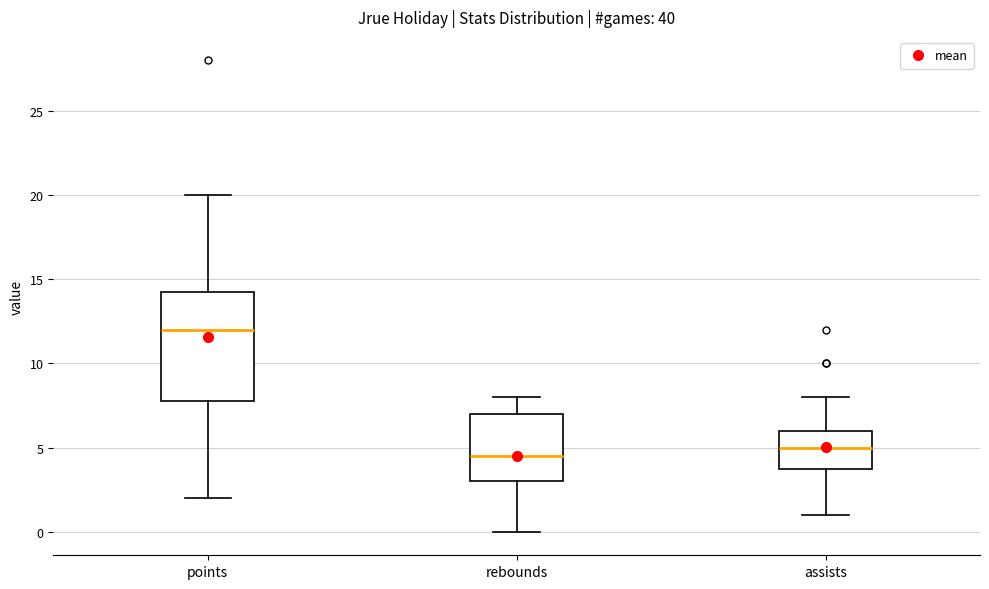

Reading left to right, read every box against the y-axis: the position of its median line, the range the box covers, and the ends of its whiskers. The values are not printed on the chart, so give them approximately, as read against the axis.

points: median 12.0, box 8.0 to 14.5, whiskers 2.0 to 20.0
rebounds: median 4.5, box 3.0 to 7.0, whiskers 0.0 to 8.0
assists: median 5.0, box 4.0 to 6.0, whiskers 1.0 to 8.0